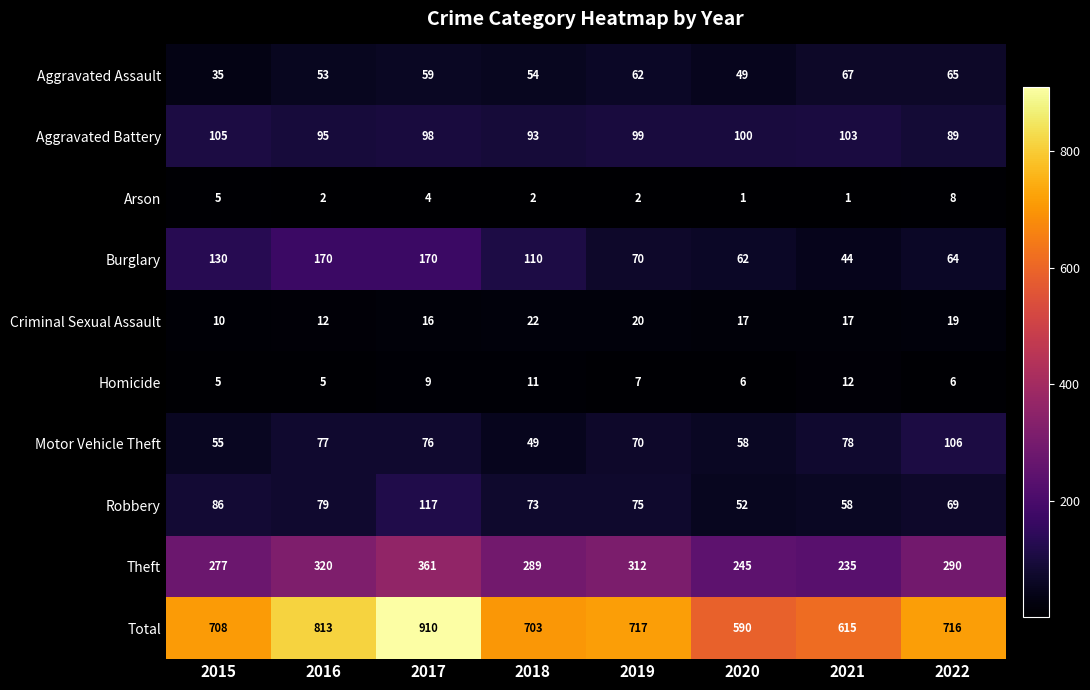

Which series changed the most between 2015 and 2022?

Burglary